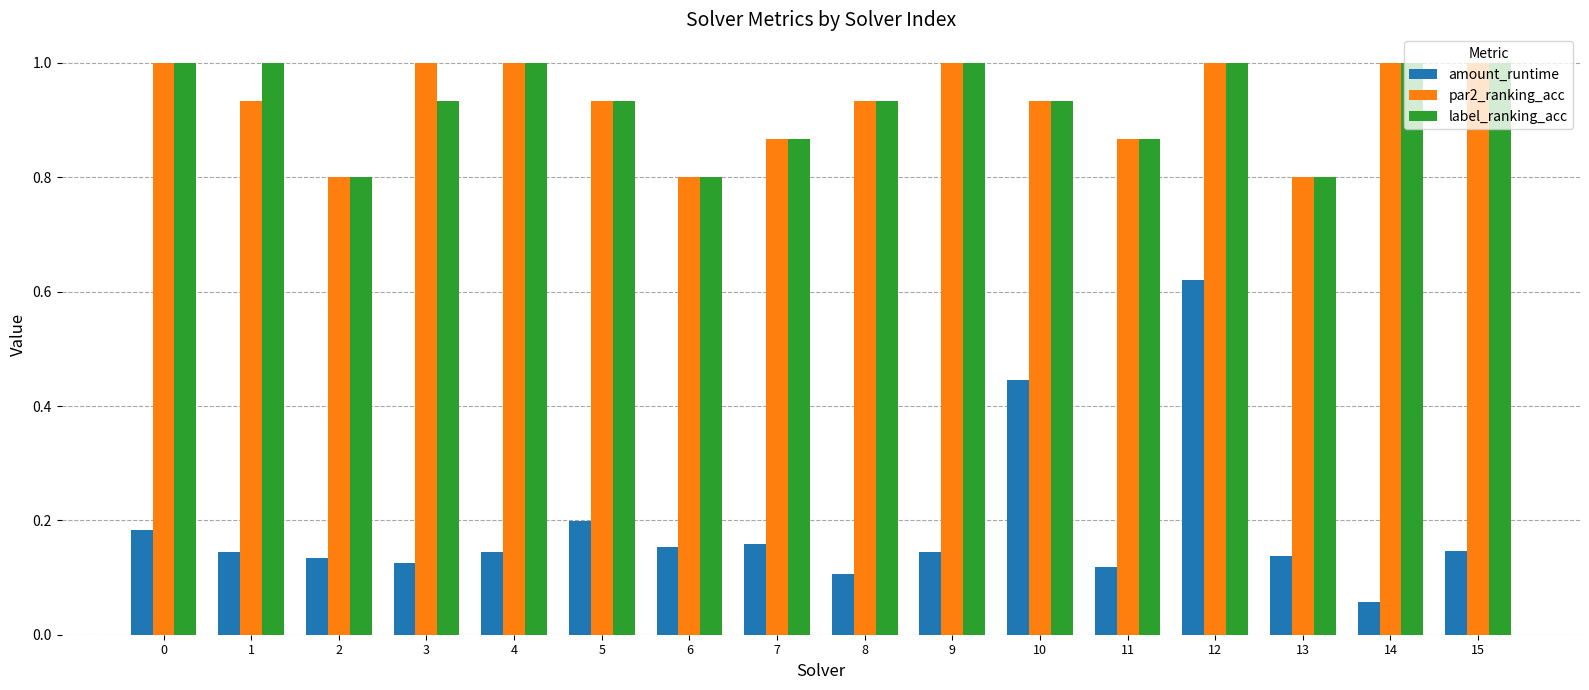

What is the minimum value for par2_ranking_acc?

0.8